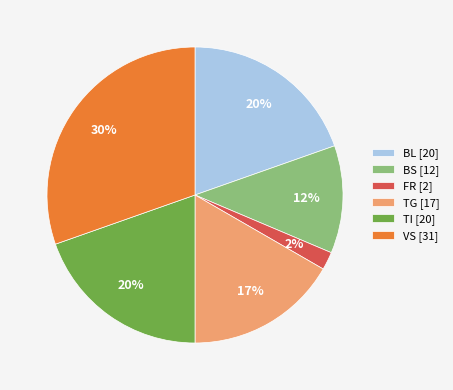

Which category has the biggest portion of the pie?

VS [31]